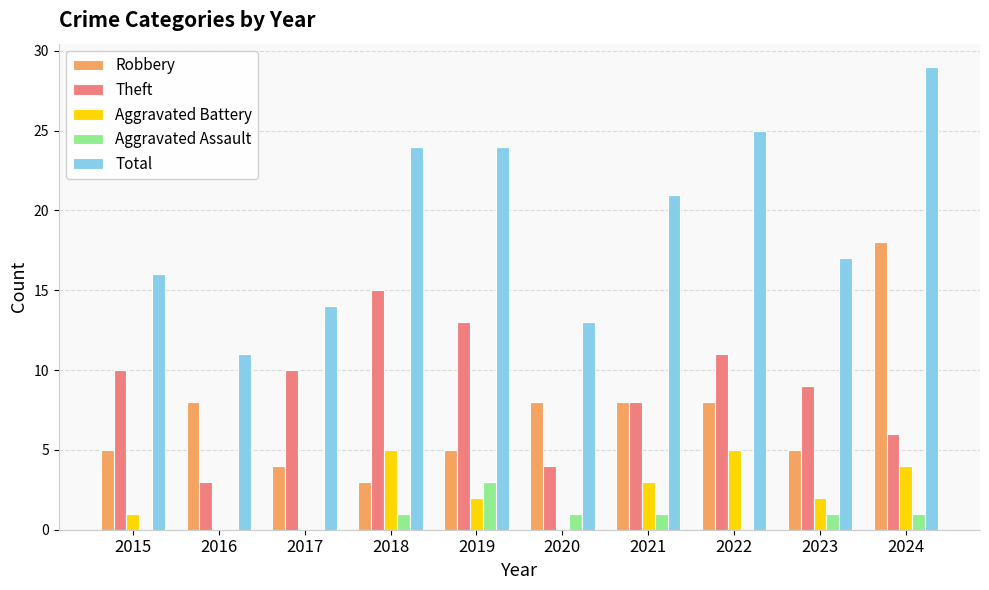

Between 2019 and 2020, which series saw the biggest shift?

Total